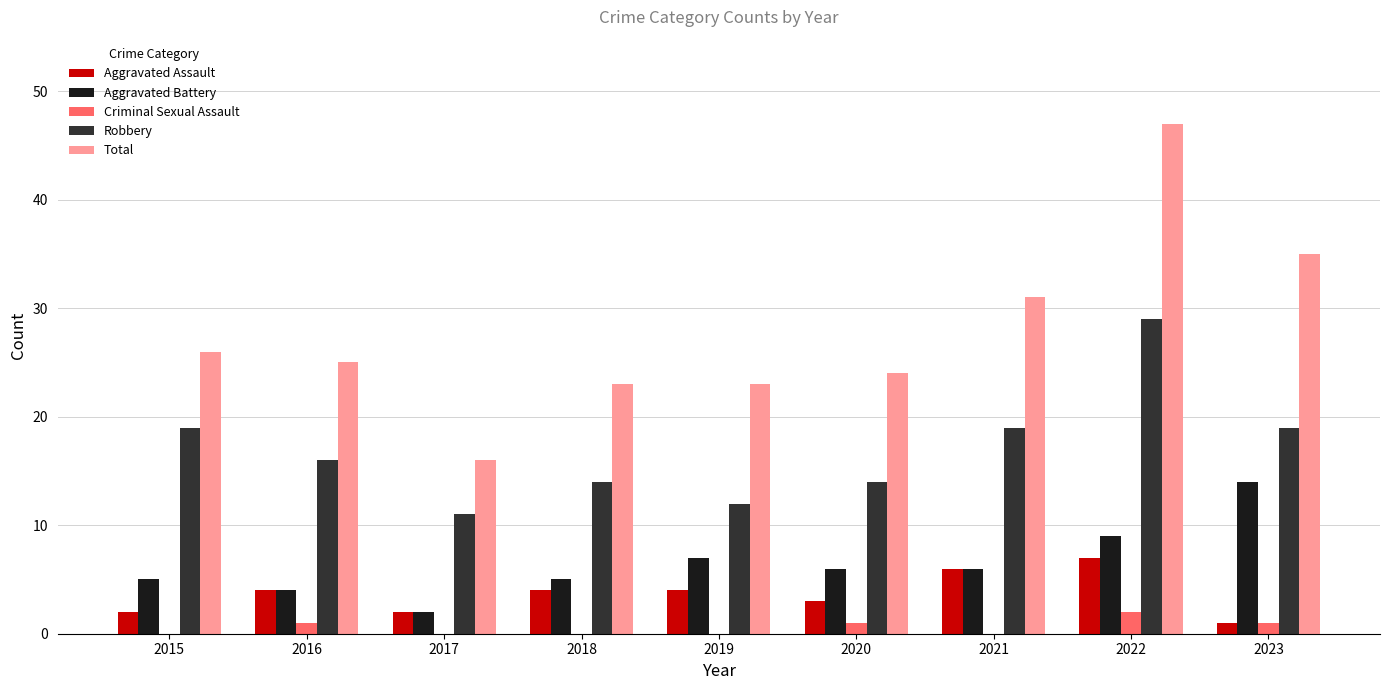

Which series has the largest range (max minus min)?

Total